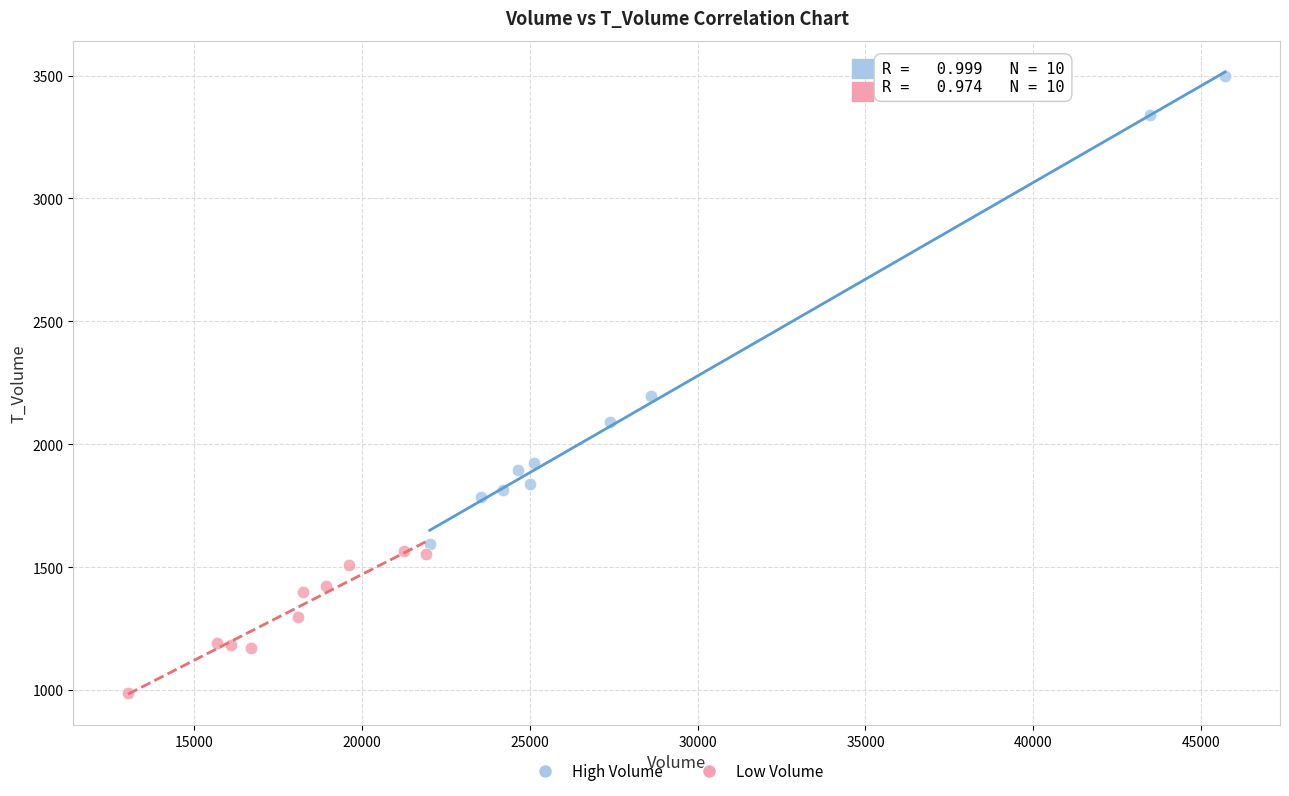

What are all the series names shown in the legend?

High Volume, Low Volume